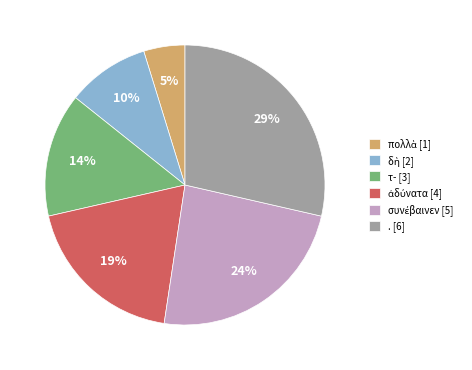

The . slice represents 29% of the pie. True or false?

True